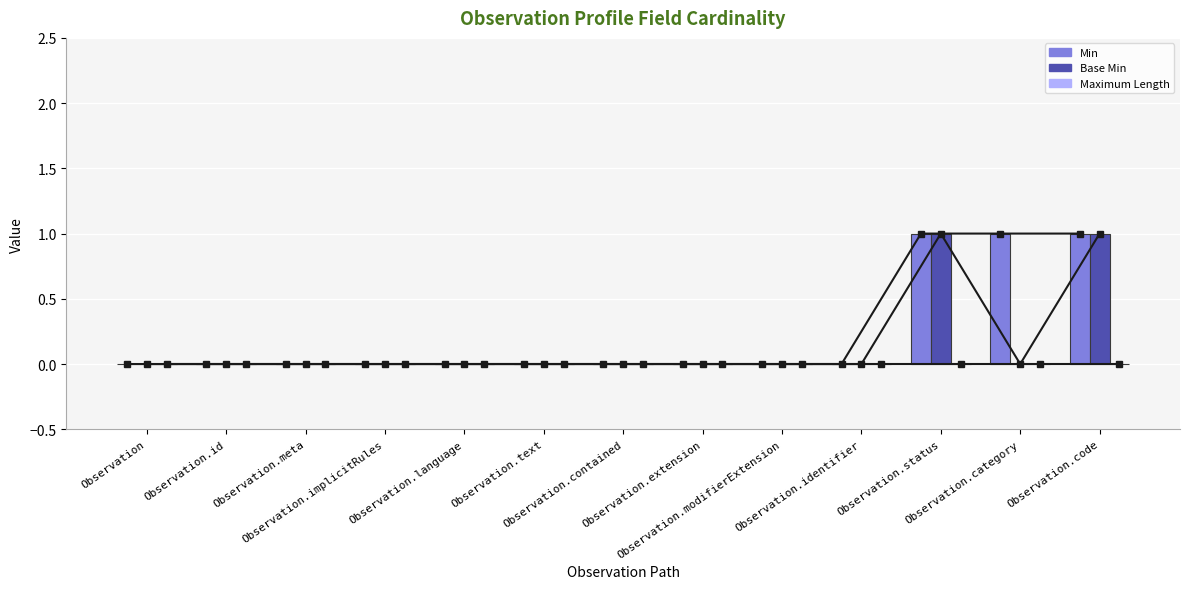

What is the sum of all Base Min values?

2